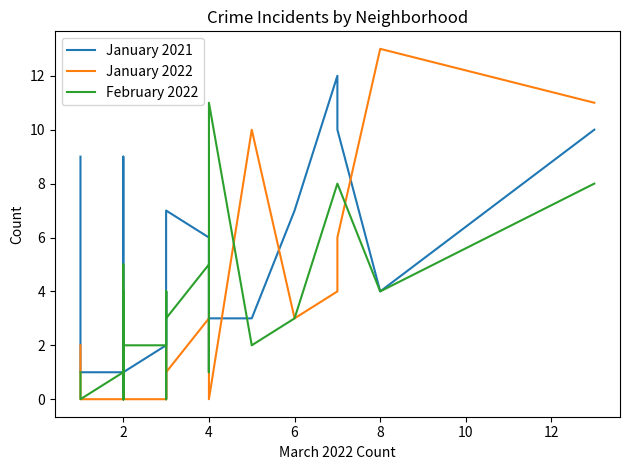

How many distinct data groups are displayed?

3